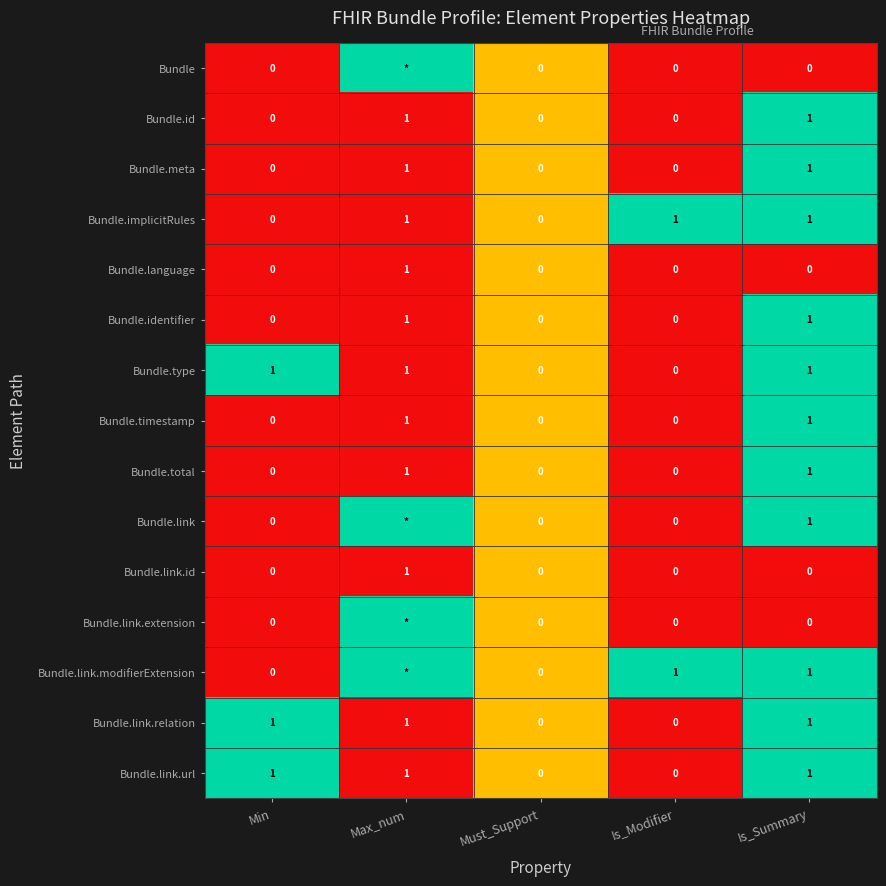

How many Bundle.type values are between 0 and 1?

5